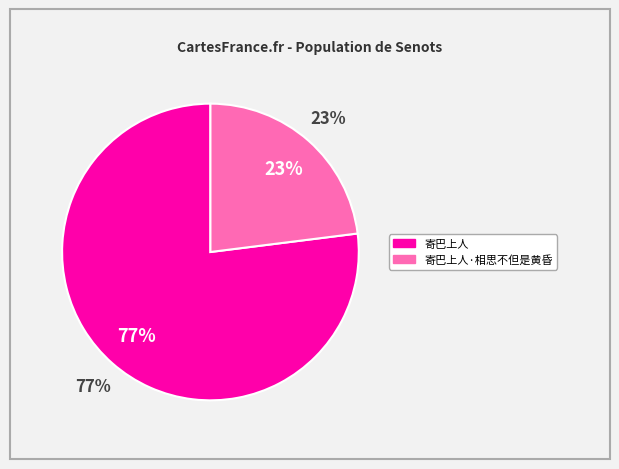

What is the total percentage of 寄巴上人 and 寄巴上人·相思不但是黄昏?

100.0%